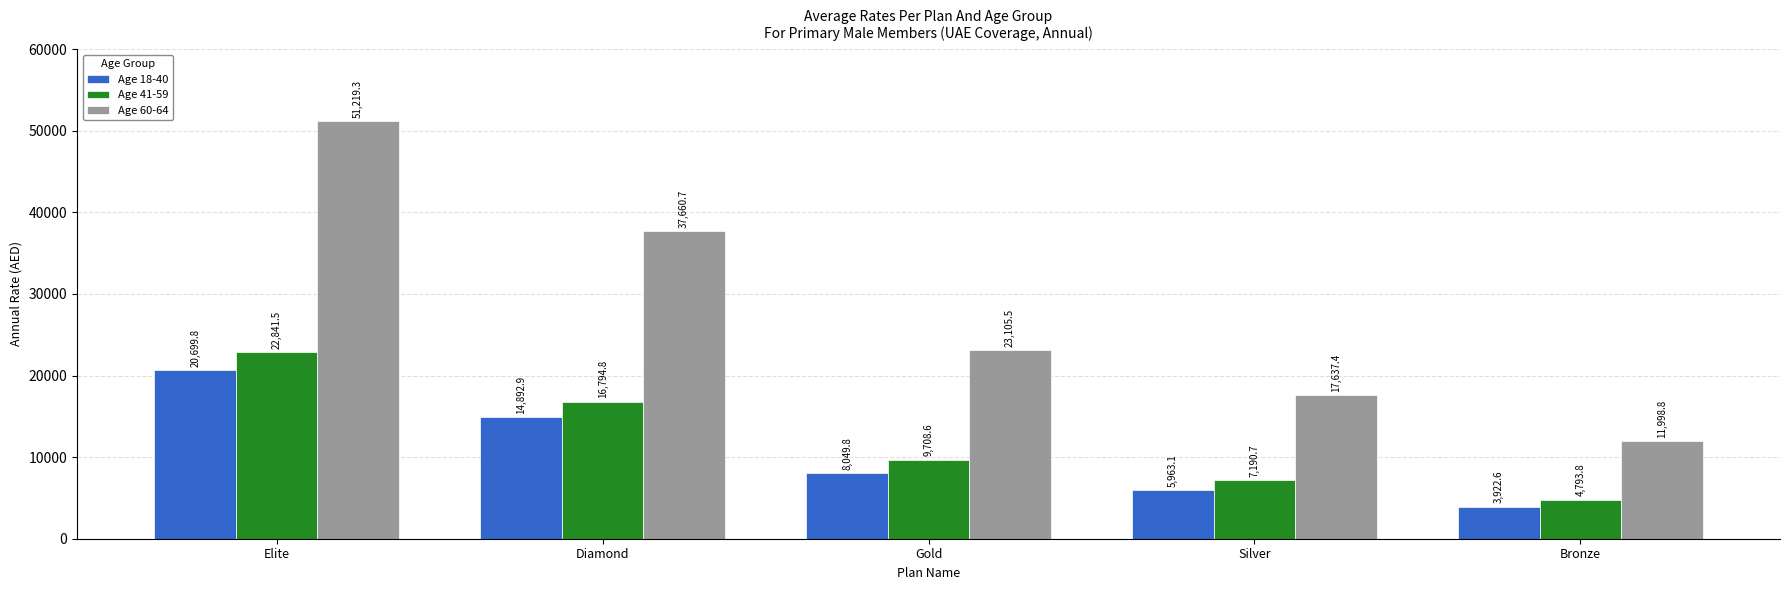

Reading right to left, extract all data points from this chart.

Age 18-40: 3922.6	5963.1	8049.8	14892.9	20699.8
Age 41-59: 4793.8	7190.7	9708.6	16794.8	22841.5
Age 60-64: 11998.8	17637.4	23105.5	37660.7	51219.3